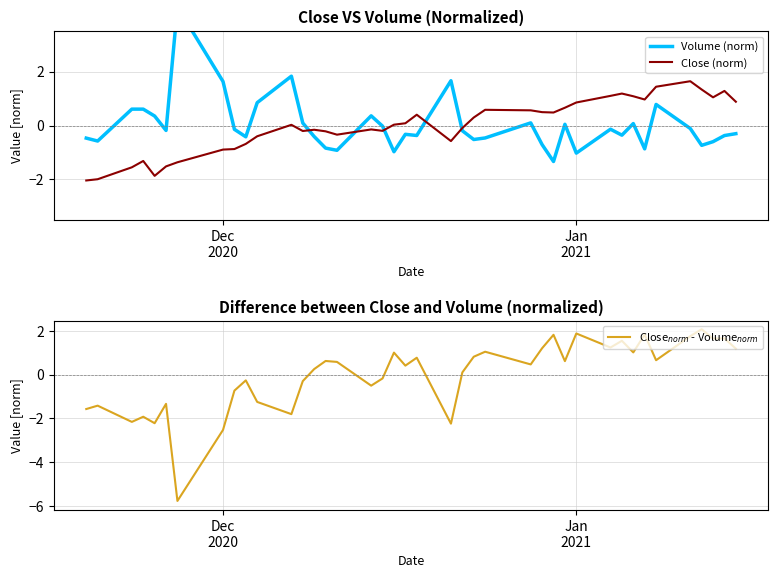

True or false: Close (norm) has a value of -0.1 at 15.

False